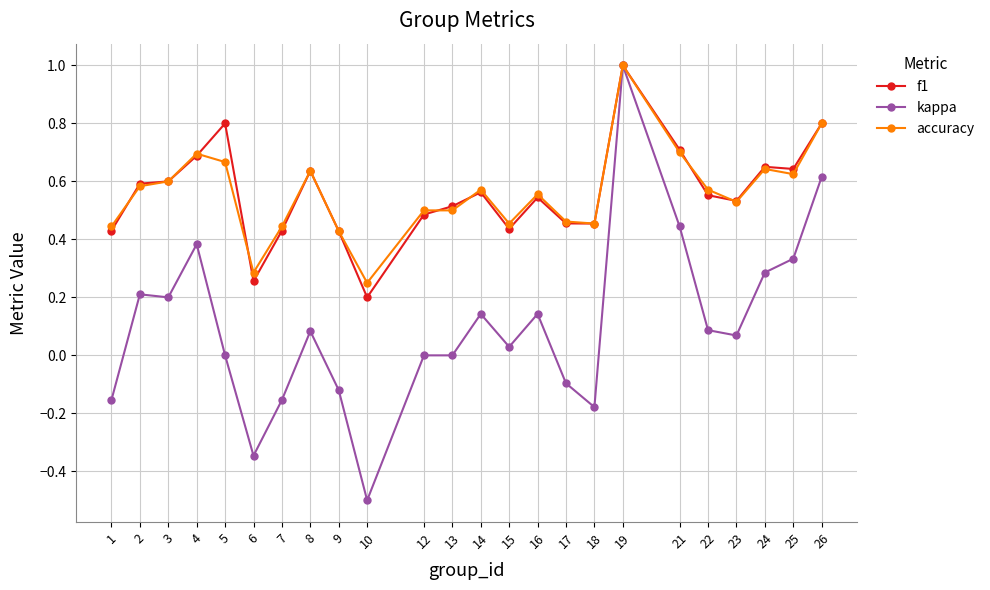

What are all the series names shown in the legend?

f1, kappa, accuracy